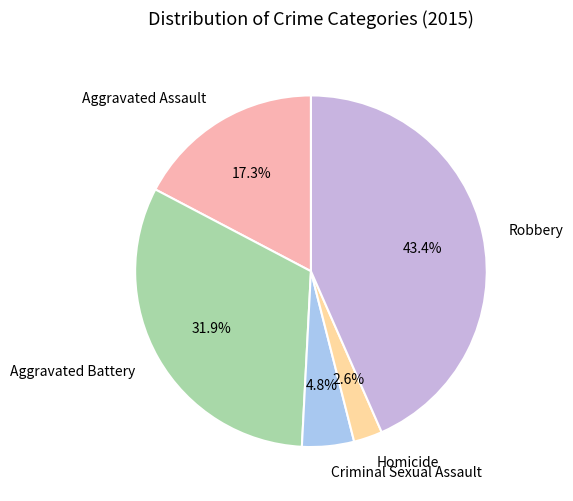

What percentage do Homicide and Aggravated Assault together represent?

19.9%